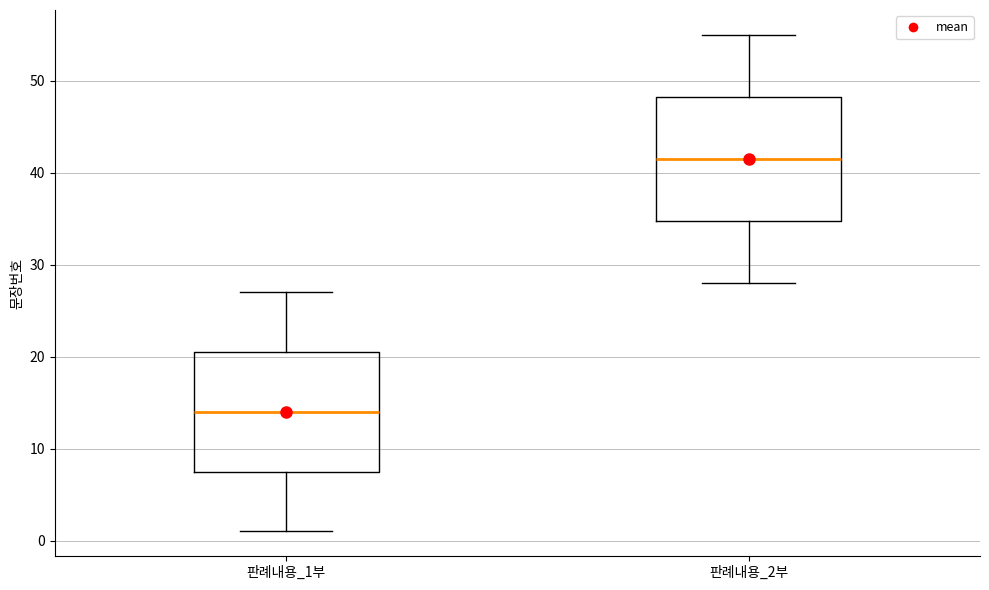

Reading left to right, transcribe this box plot: for each box, give where its median line is, the range the box spans, and where its two whiskers end, as read against the y-axis. The values are not printed on the chart, so give them approximately, as read against the axis.

판례내용_1부: median 14, box 8 to 21, whiskers 1 to 27
판례내용_2부: median 42, box 35 to 48, whiskers 28 to 55